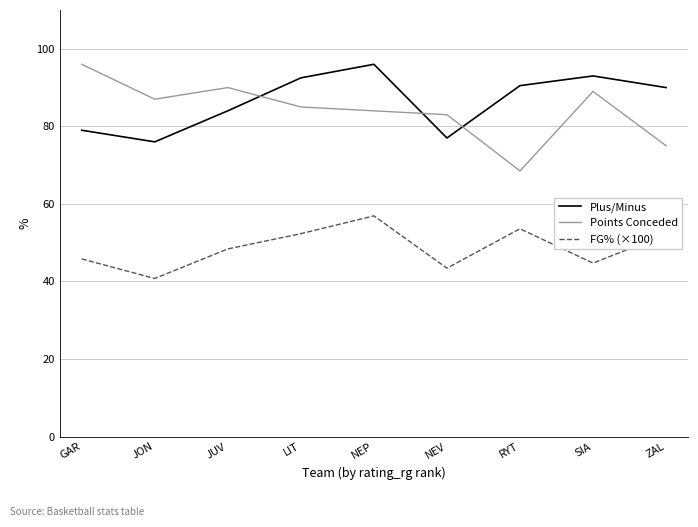

True or false: FG% (×100) has a value of 52.1 at ZAL.

True